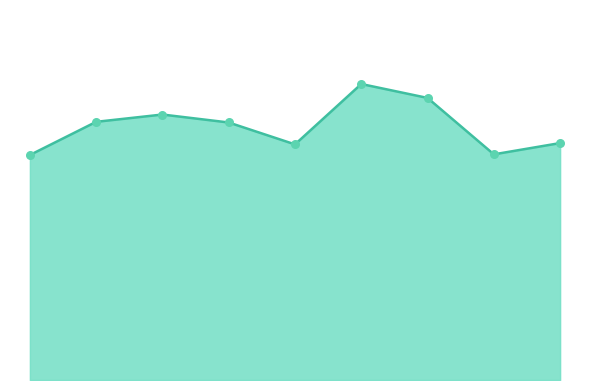

Does the chart have visible grid lines?

No